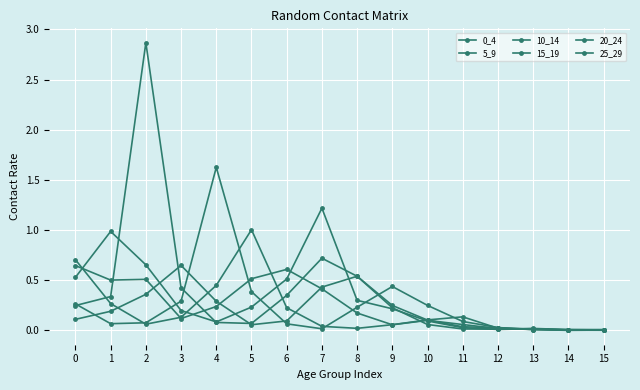

How many lines are shown in the chart?

6